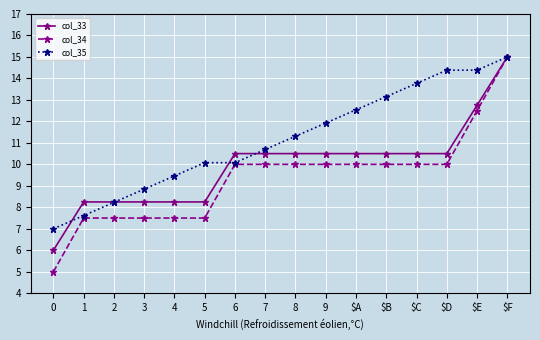

At which label is col_35 closest to 11?

7